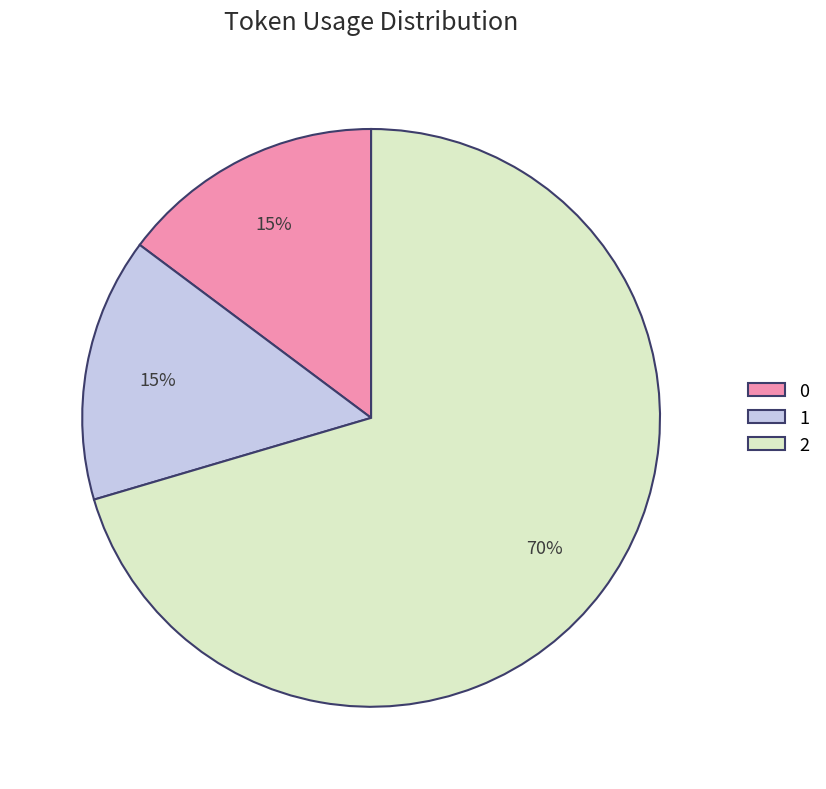

Combined, do 1 and 2 account for over 50%?

Yes